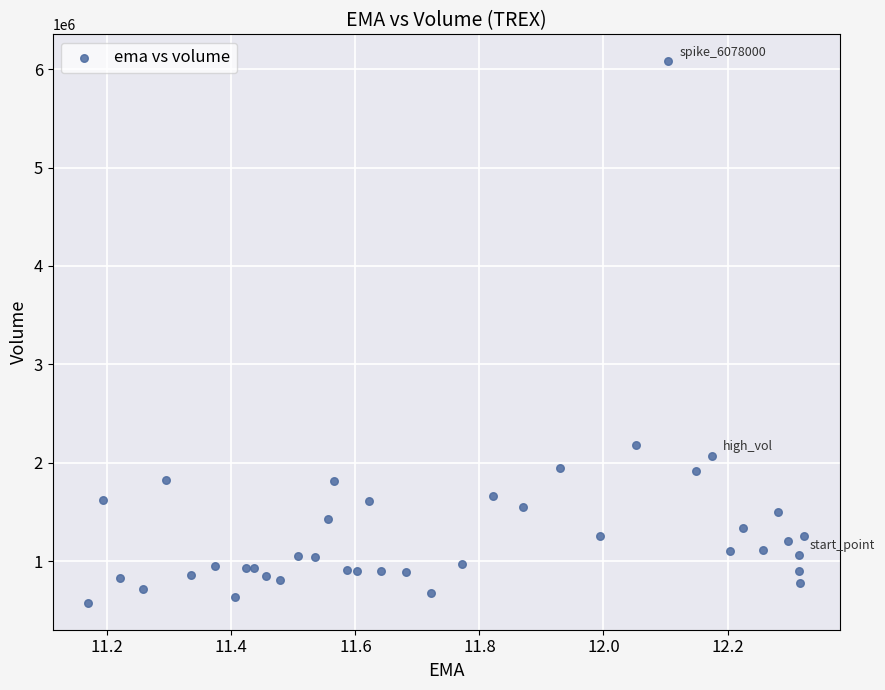

What Y value in the scatter plot is closest to 3328800?

2185600